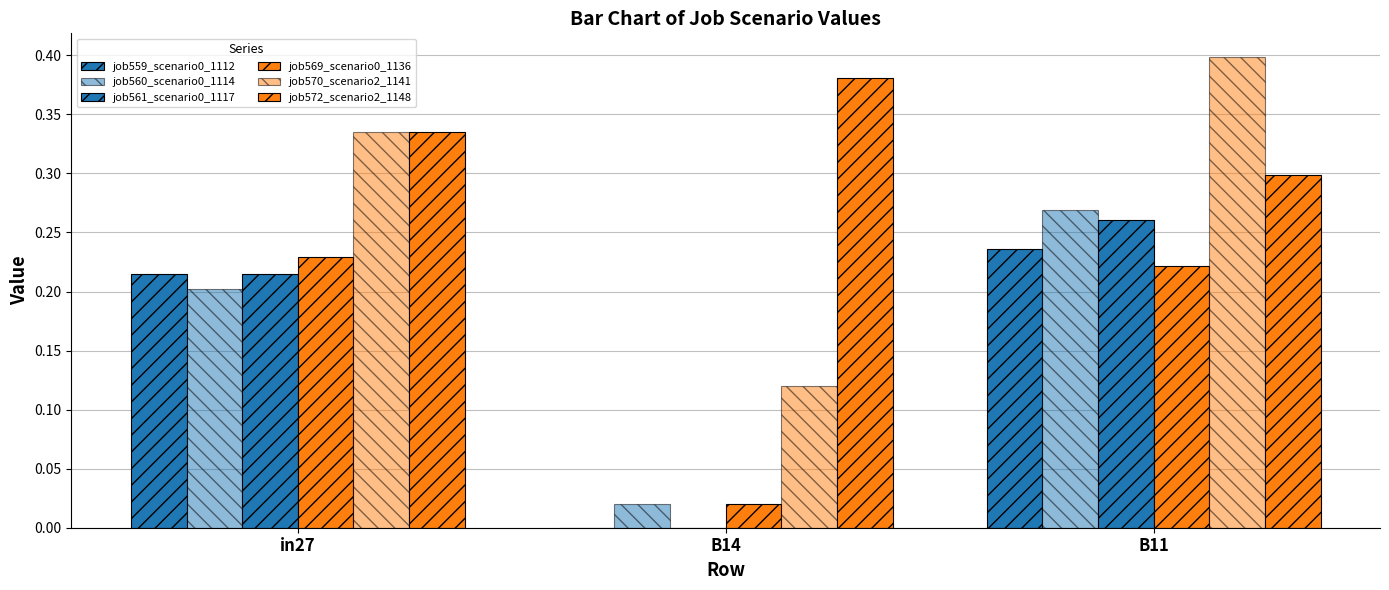

Are the bars grouped side by side (vs. stacked)?

Yes